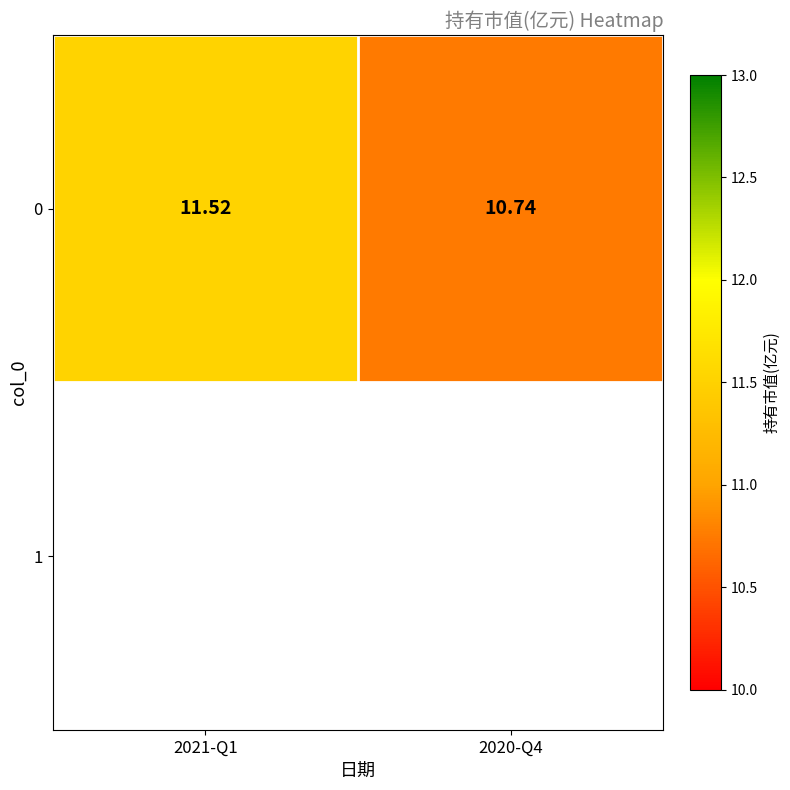

What is the average value?

11.1